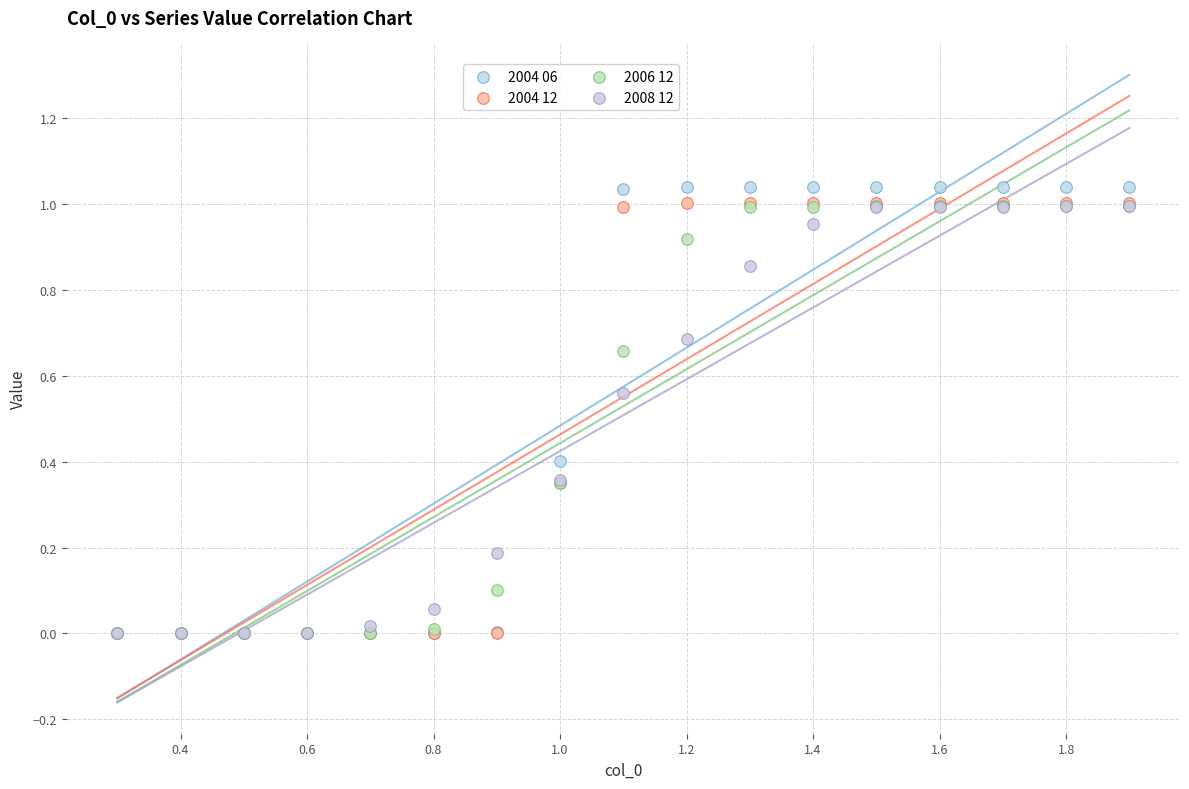

Which series reaches the maximum Y coordinate?

2004 06